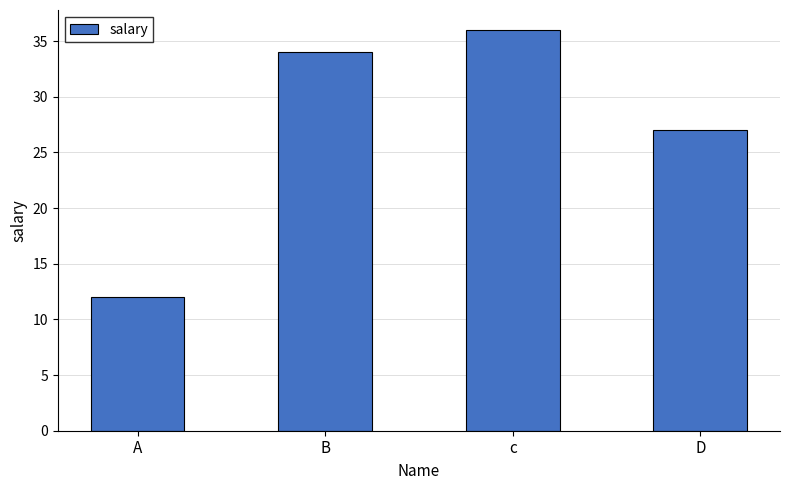

The value at B is 11. True or false?

False